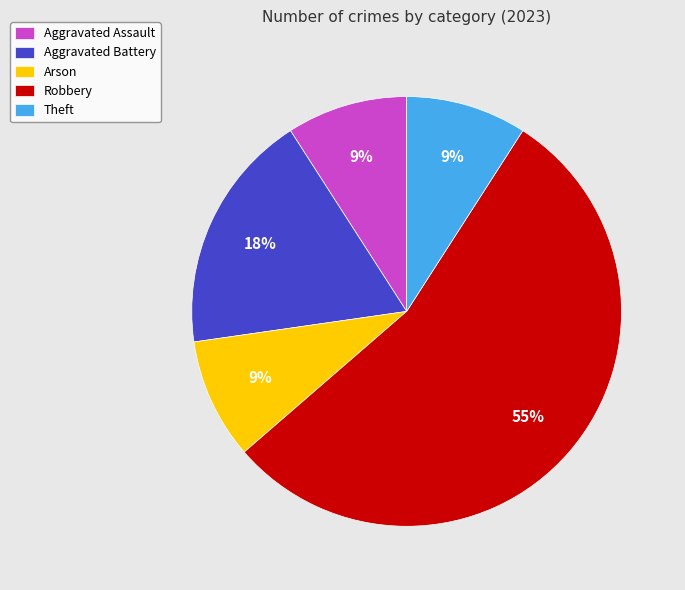

To the nearest percent, what is the combined percentage of Theft and Aggravated Battery?

27%